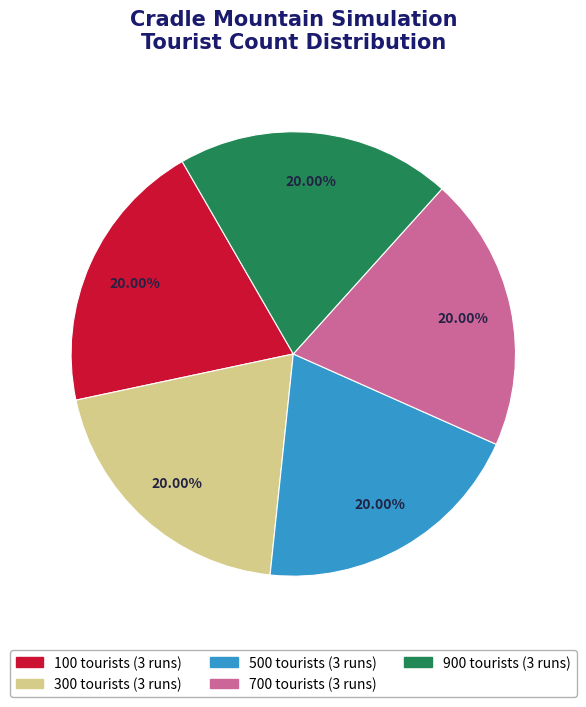

To the nearest percent, what portion does 100 represent?

20%